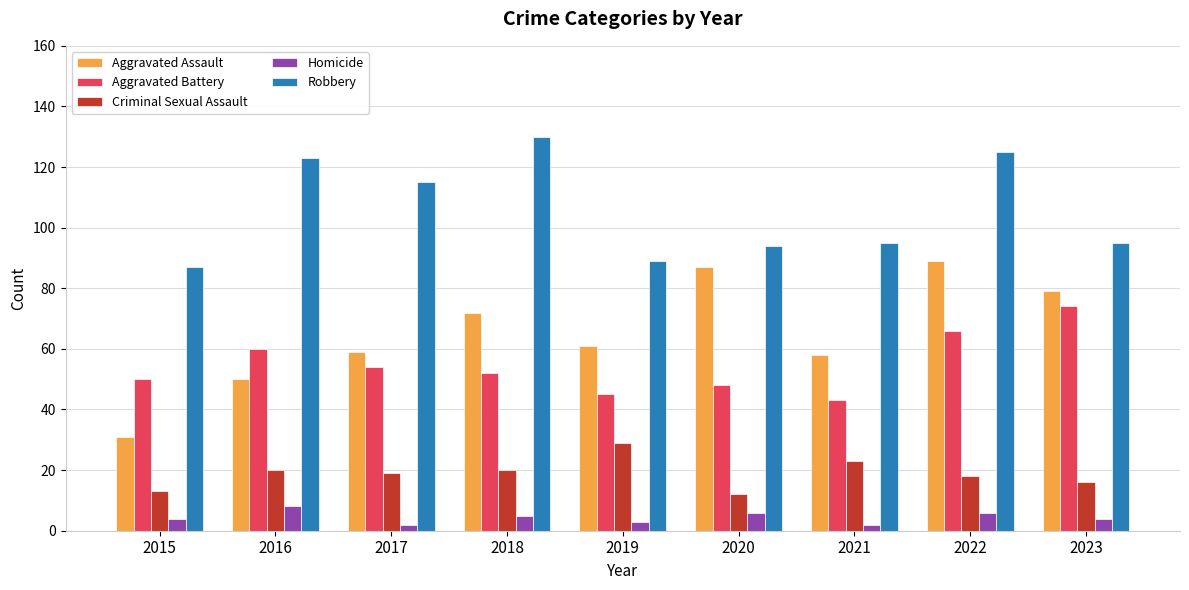

Where does the Aggravated Battery series first go above 52?

2016